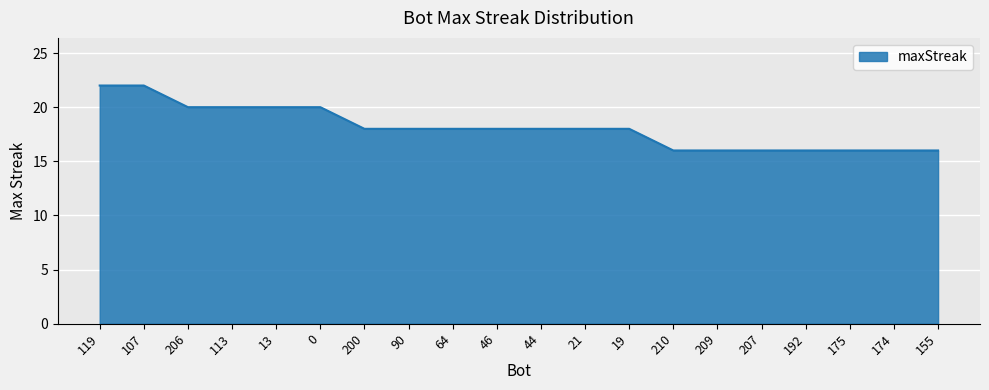

What position from the left is 21?

12